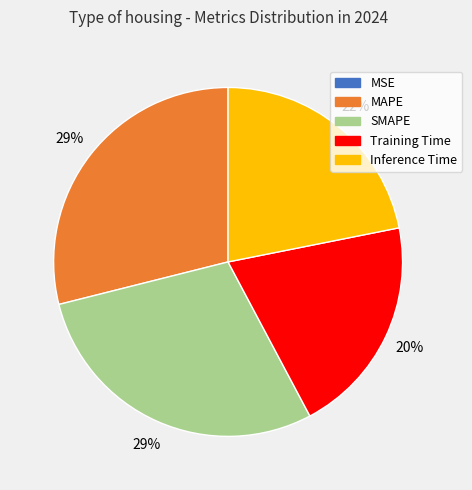

Is SMAPE the majority of the pie?

No